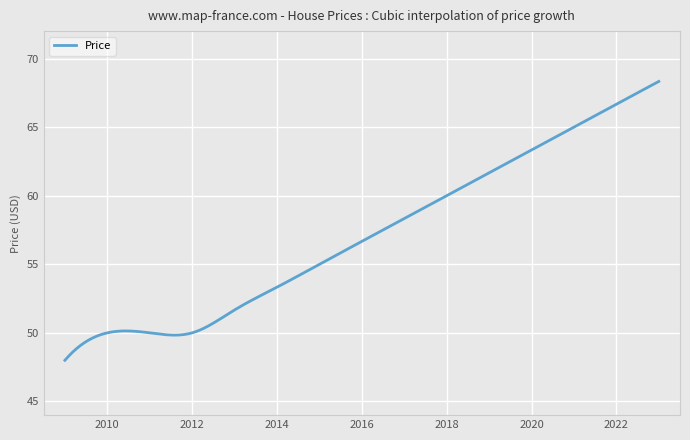

What is the difference between the maximum and minimum values?

20.3